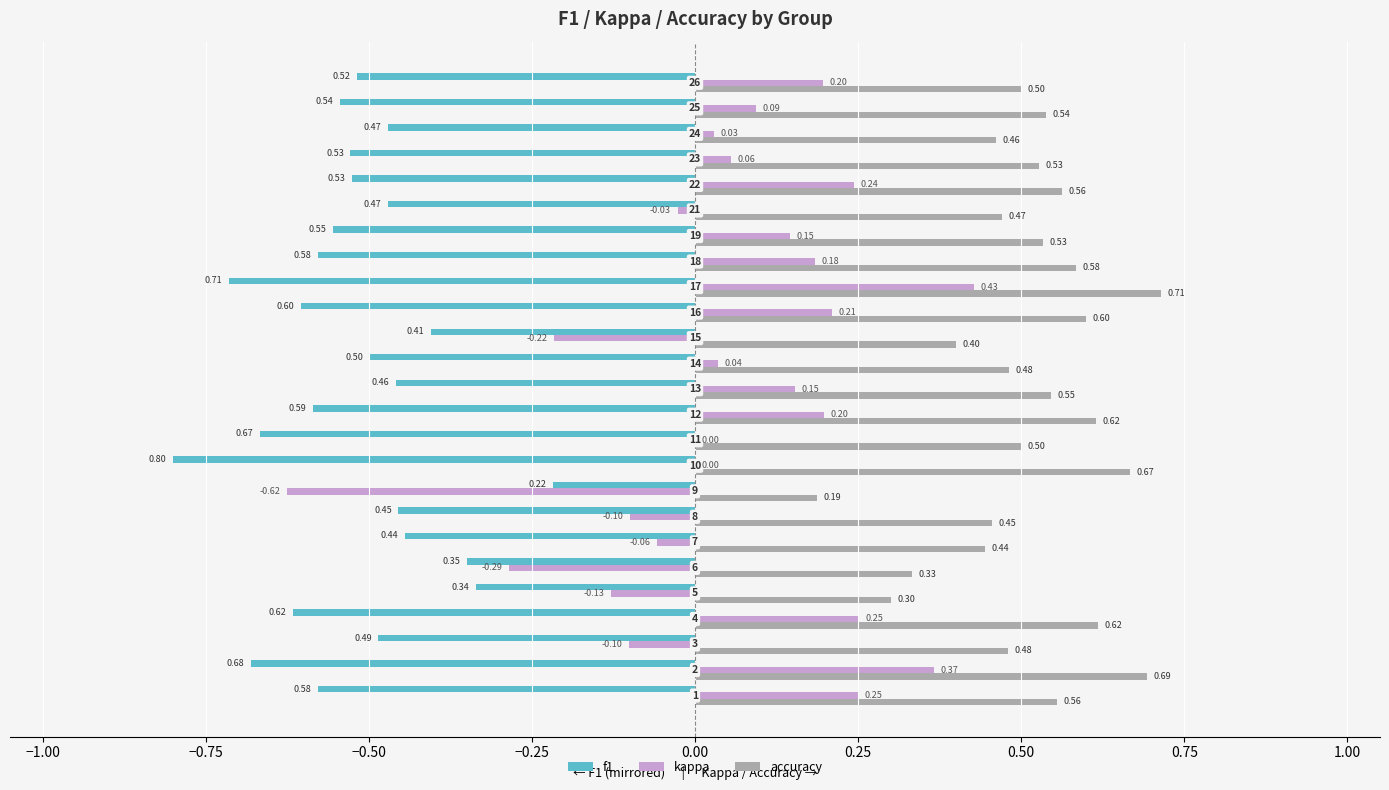

How many accuracy values are between 0 and 1?

25